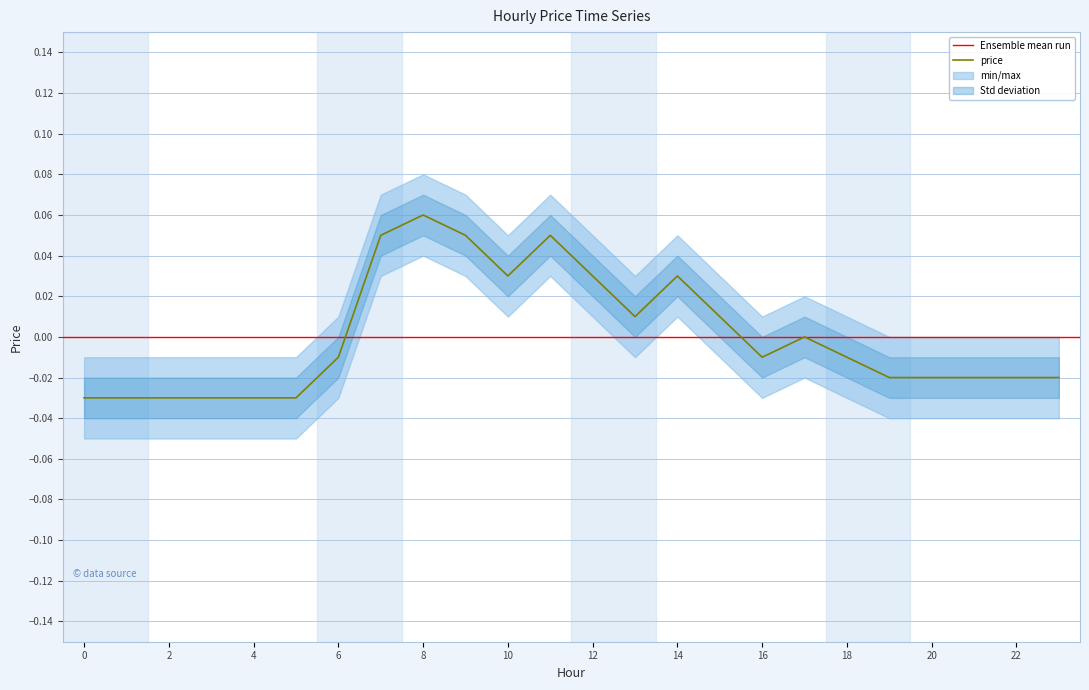

Where does the data first go above 0?

7